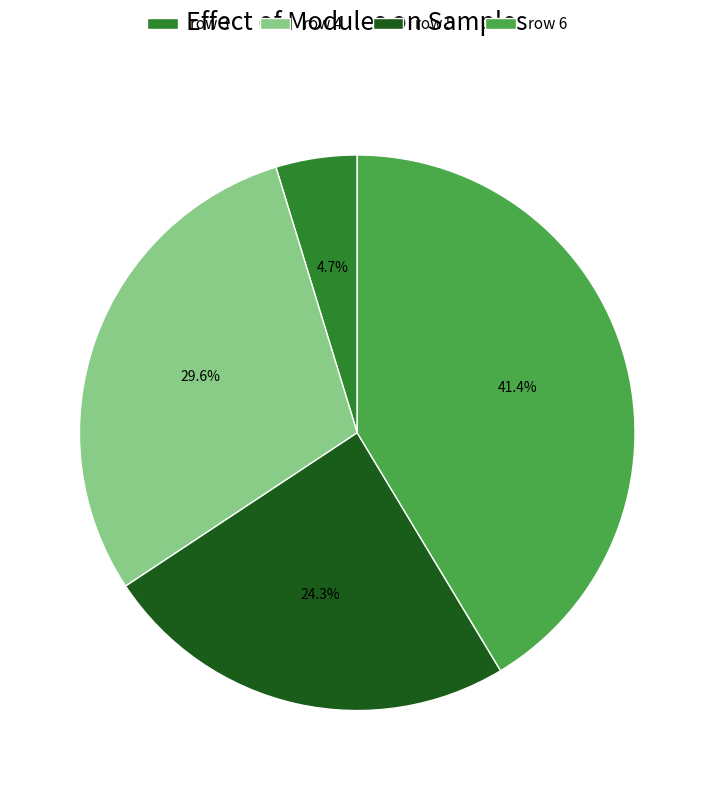

Rank the categories by value from lowest to highest.

row 3, row 5, row 4, row 6